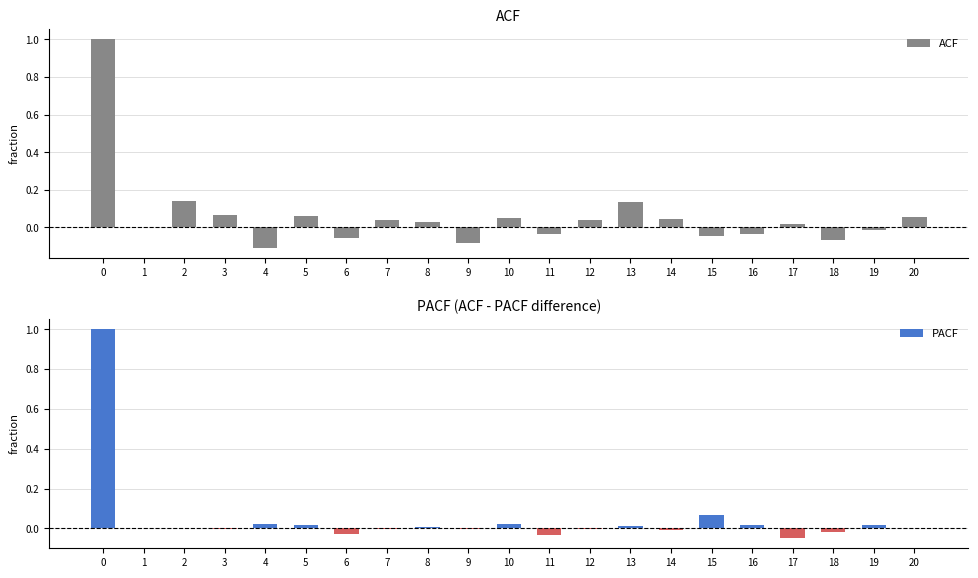

List the series in order of their overall mean, highest first.

ACF, PACF